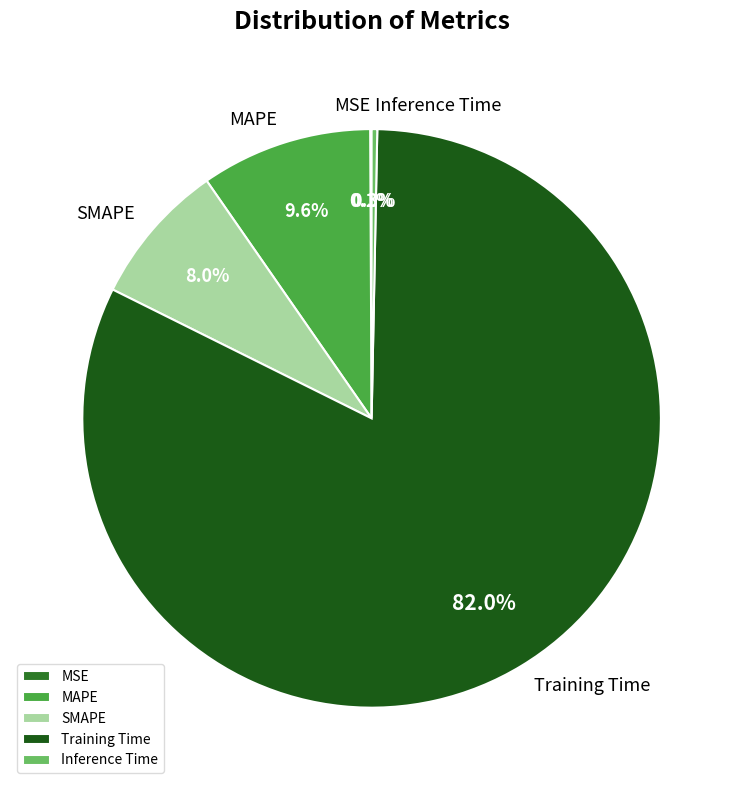

Is it true that SMAPE is 8% of the pie?

True